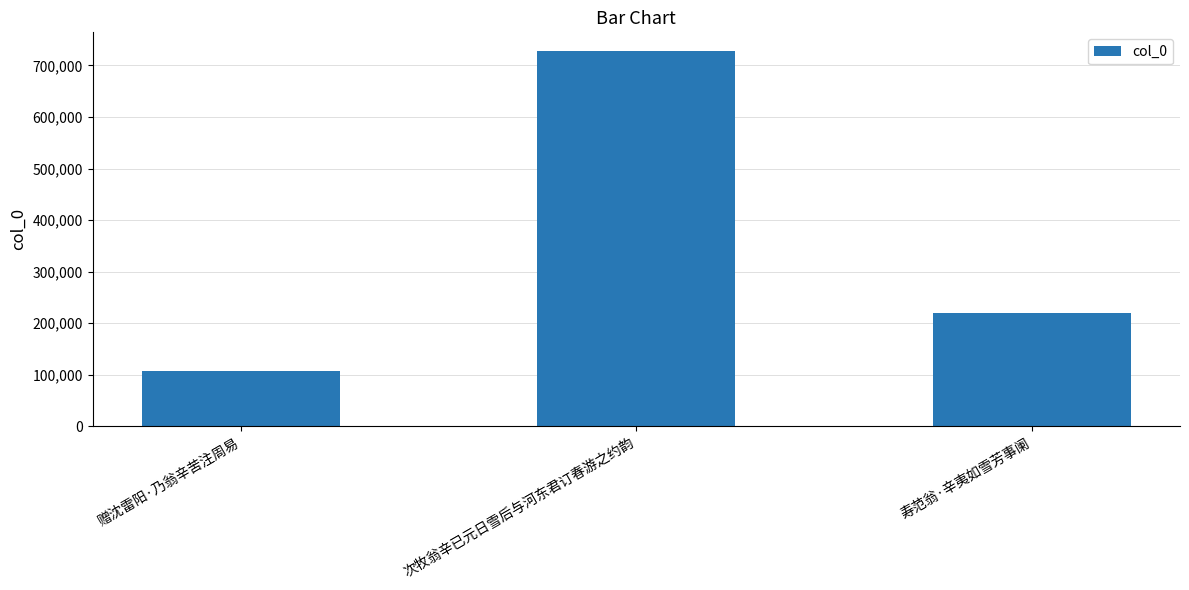

How many data points are less than 220367?

1